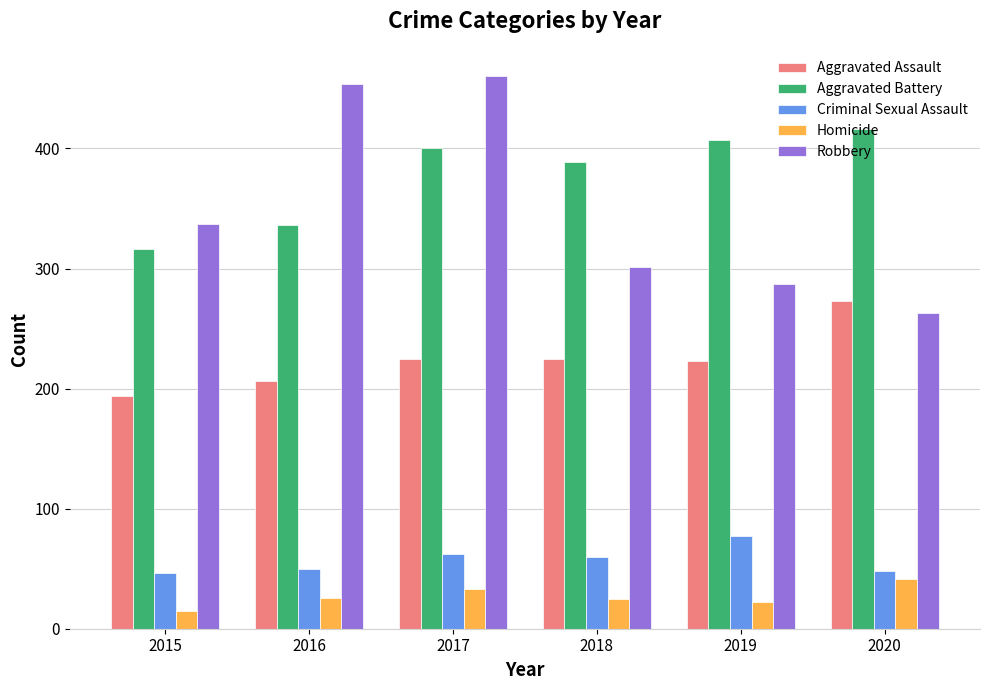

How many categories are shown in the chart?

6